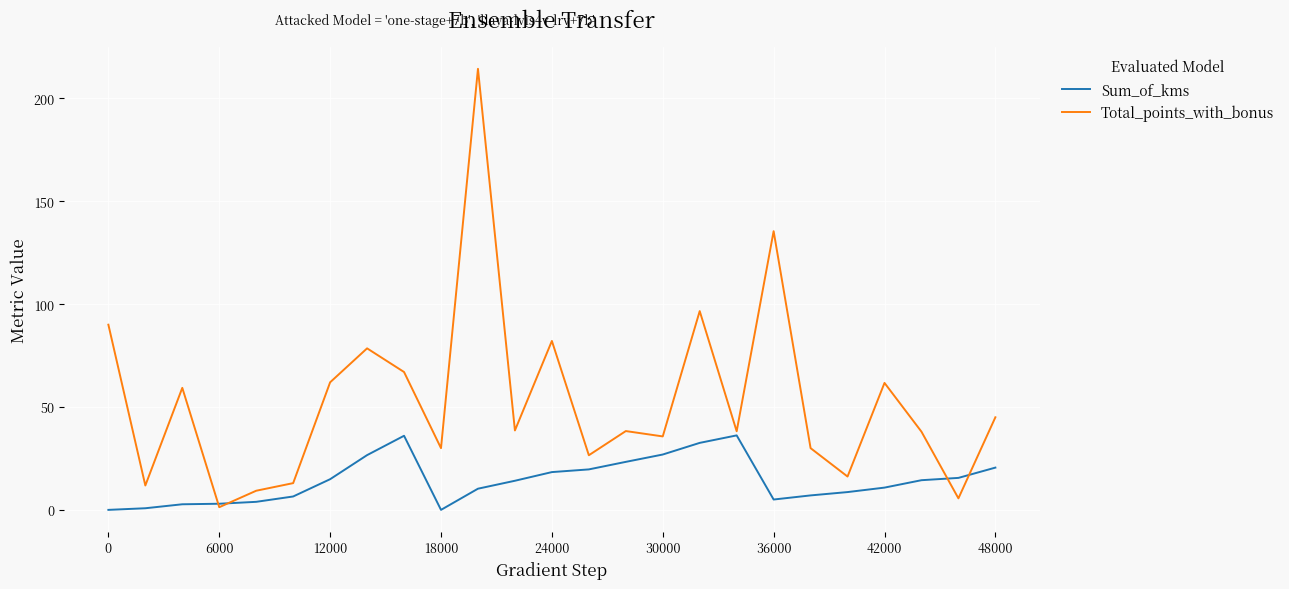

Which series has the widest spread of values?

Total_points_with_bonus